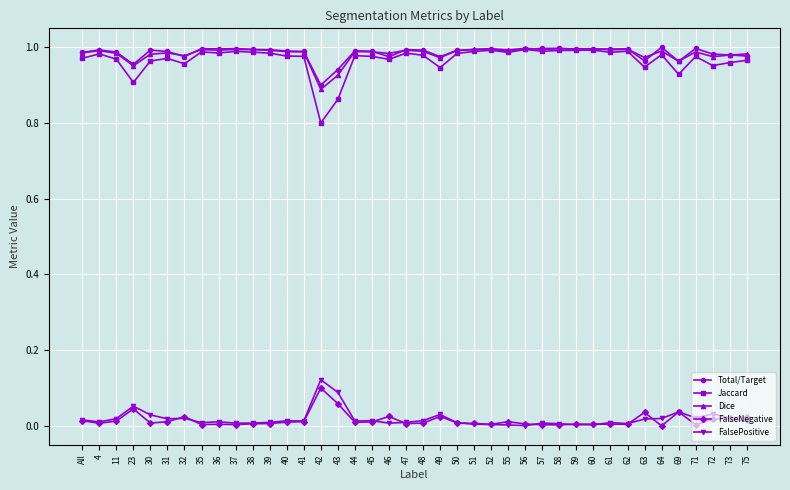

Which series has the widest spread of values?

Jaccard